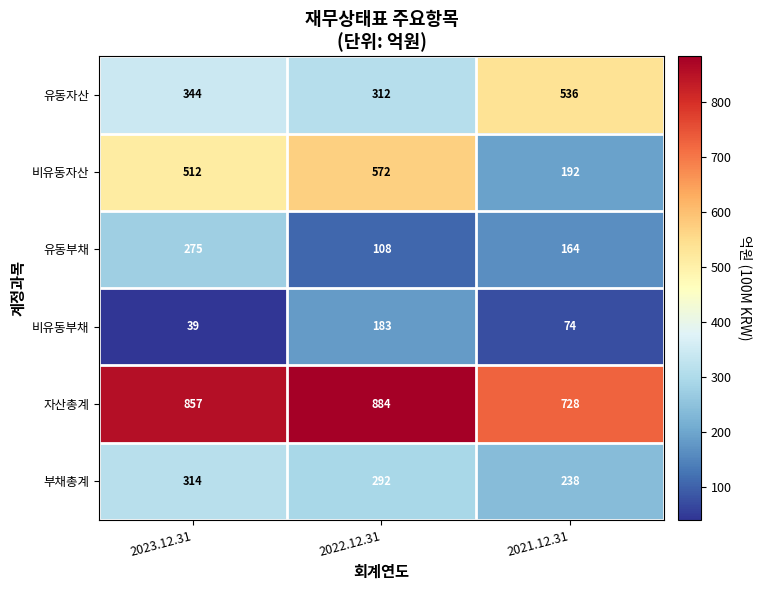

At which label is 부채총계 closest to 276?

2022.12.31